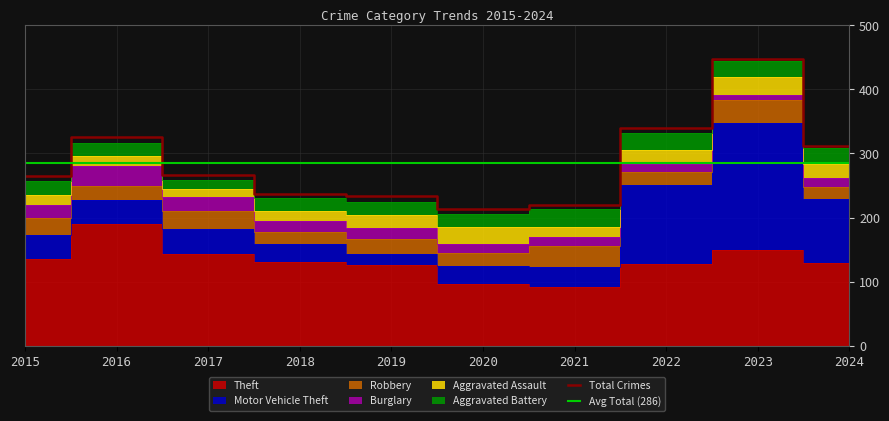

How many intersections are there between Motor Vehicle Theft and Theft?

2